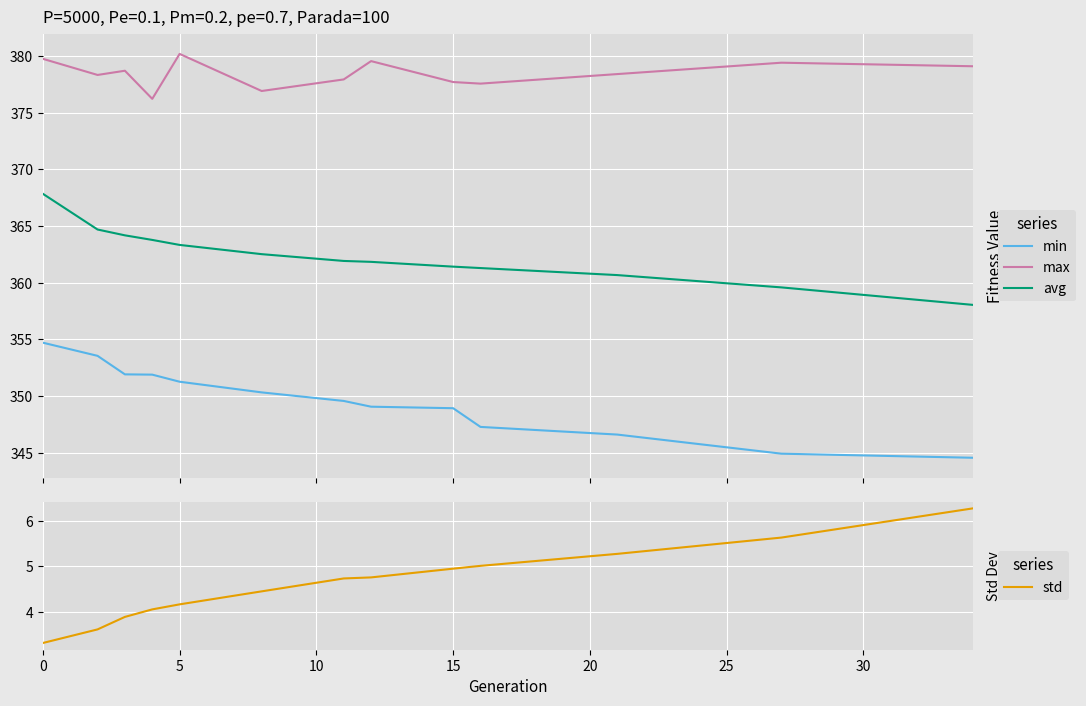

How many lines are shown in the chart?

4